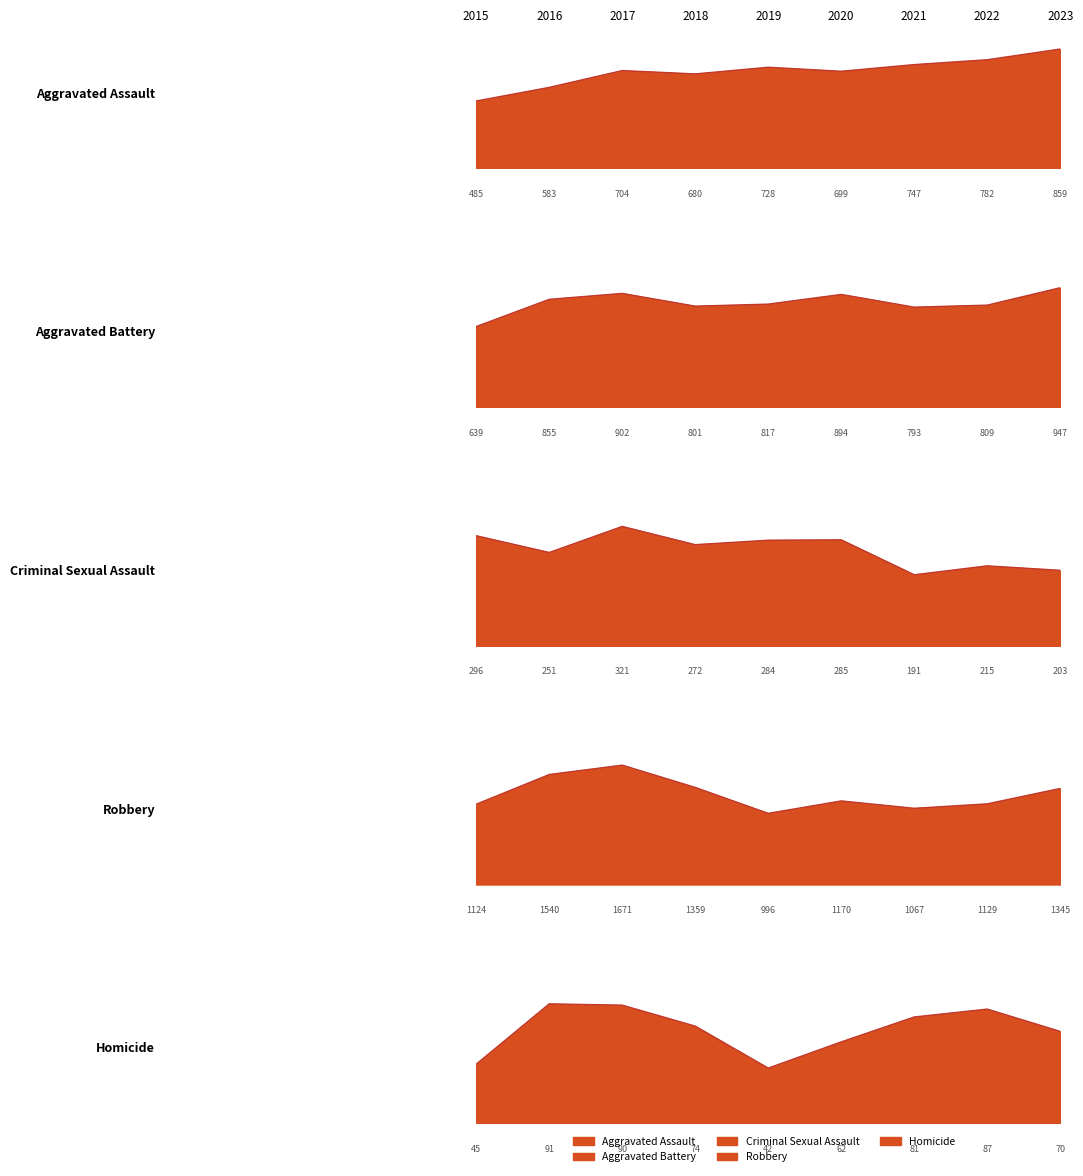

Rank the categories by Criminal Sexual Assault value from highest to lowest.

2017, 2015, 2020, 2019, 2018, 2016, 2022, 2023, 2021